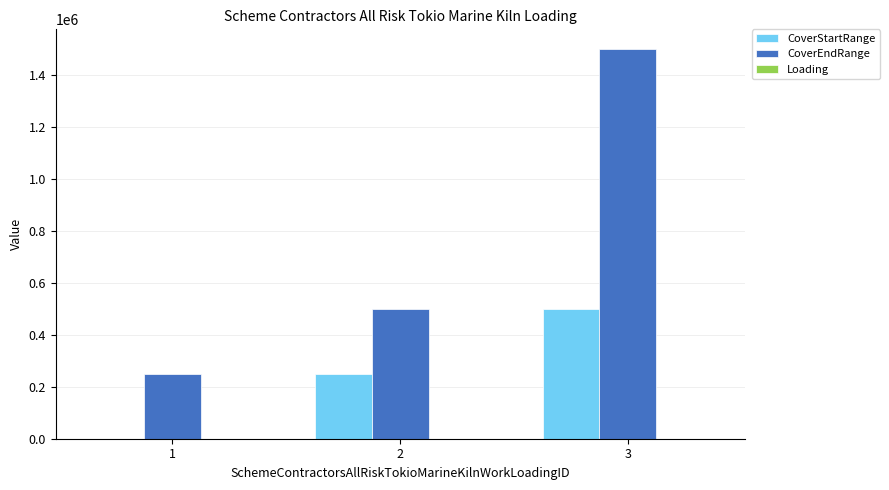

Which series changed the most between 1 and 3?

CoverEndRange